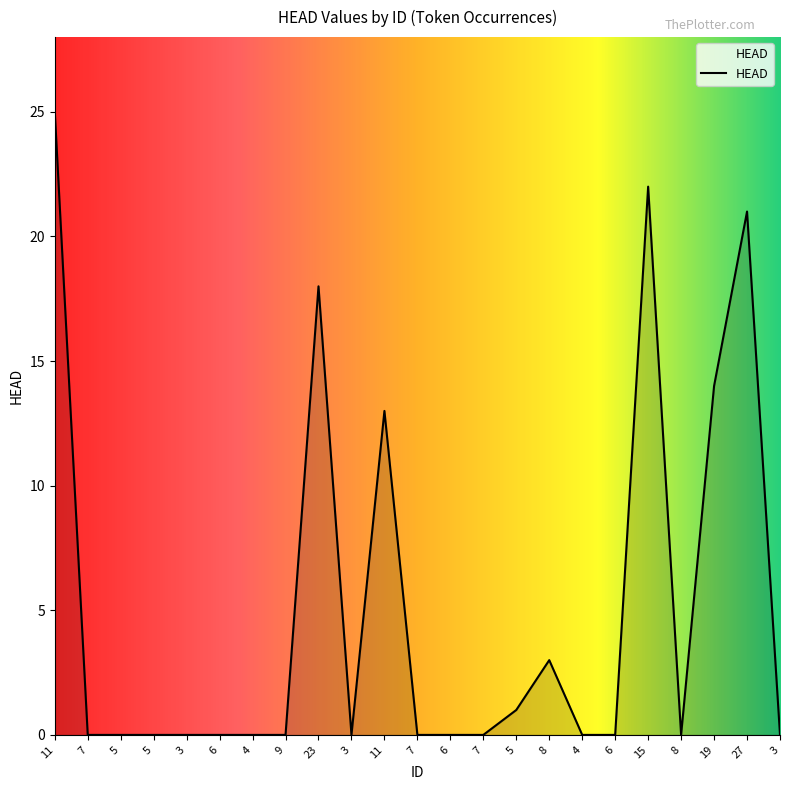

Rank the categories by value from highest to lowest.

11, 15, 27, 23, 19, 11, 8, 5, 7, 5, 5, 3, 6, 4, 9, 3, 7, 6, 7, 4, 6, 8, 3